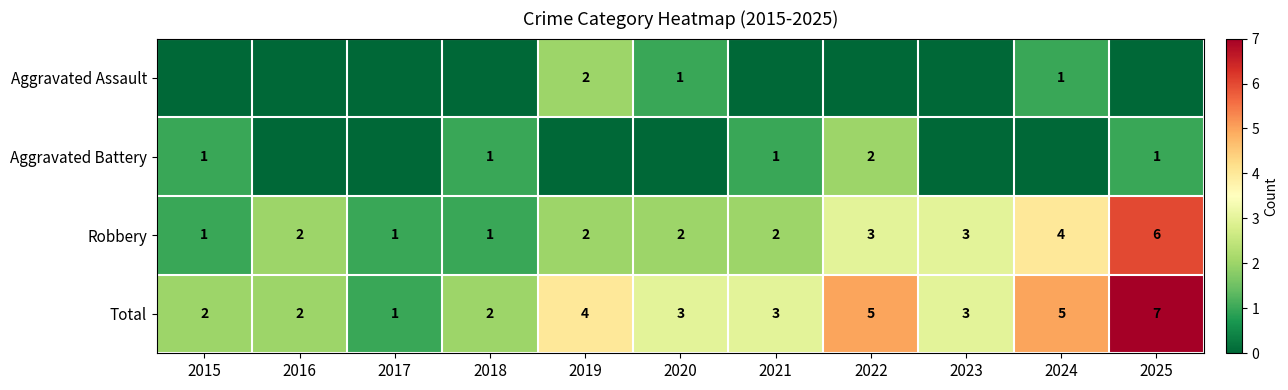

What is the difference between the second highest and second lowest values in the Total series?

3